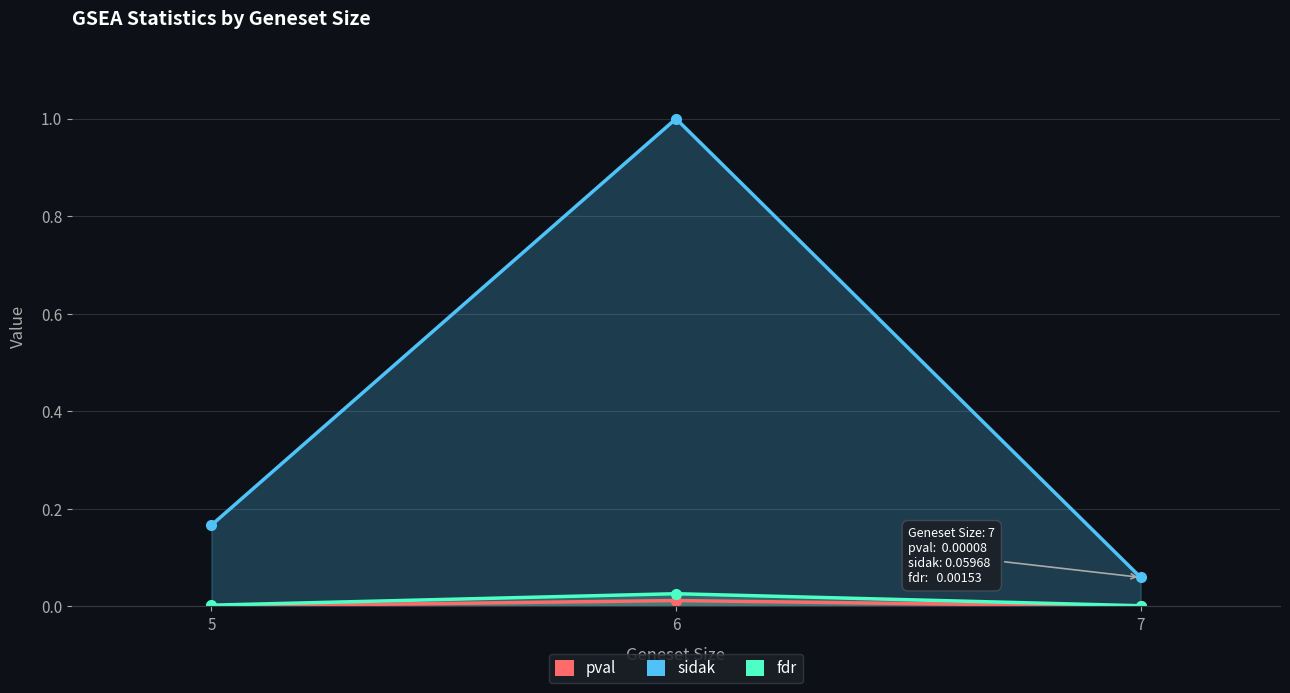

Does the chart have visible grid lines?

Yes